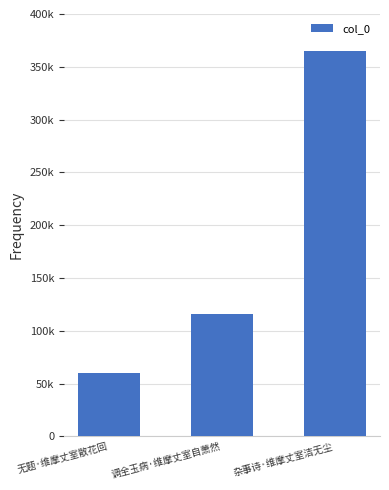

Reading left to right, transcribe all the data shown in this chart.

59896	115981	365001